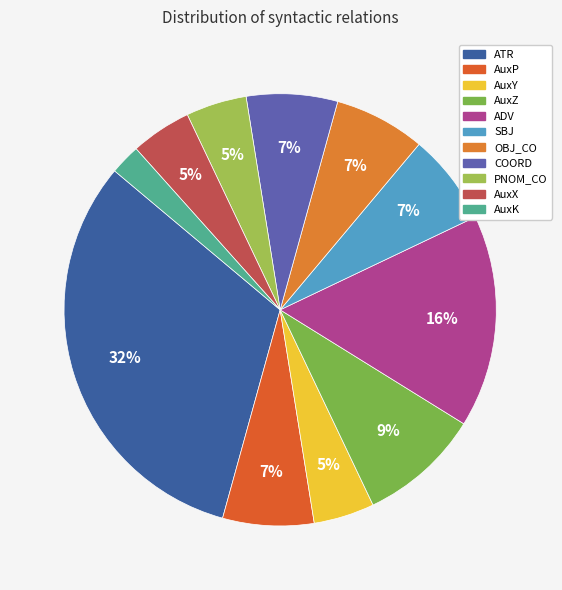

The ATR slice represents 24% of the pie. True or false?

False